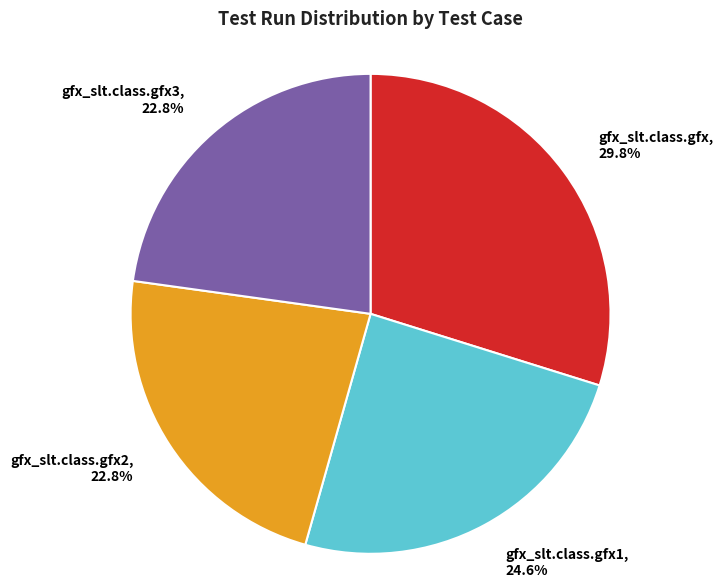

To the nearest percent, what is the combined percentage of gfx_slt.class.gfx1 and gfx_slt.class.gfx?

54%